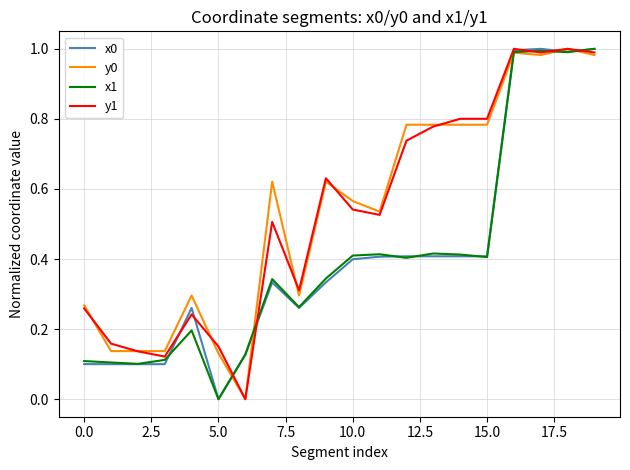

At which category is the sum across all series the highest?

18